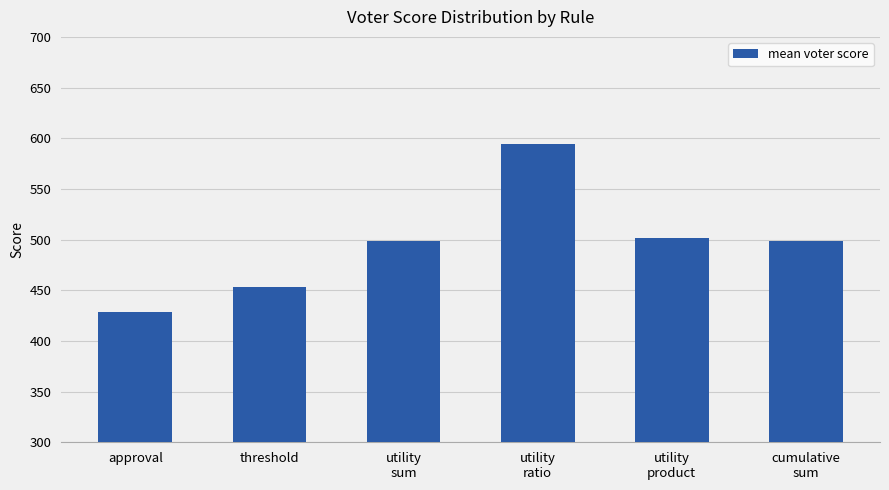

How many values exceed 498?

4